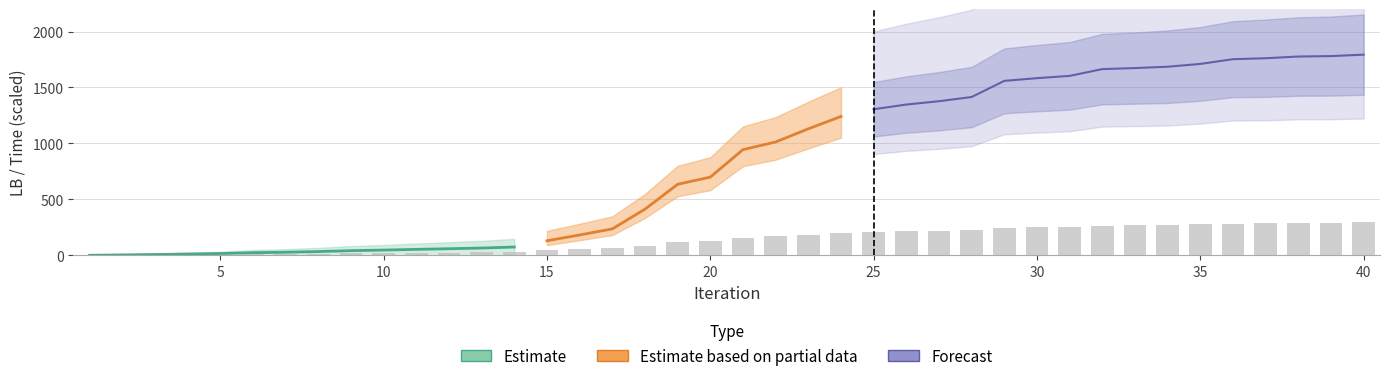

What is the value of the 22nd bar from the left?

168.3